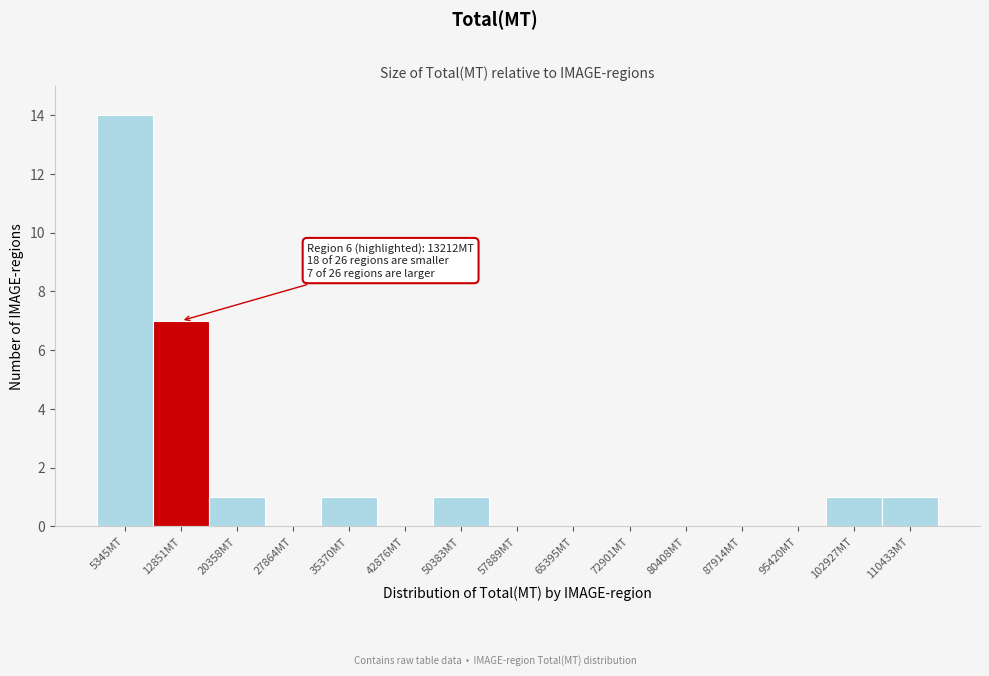

Which range on the x-axis has the tallest bar?

2000 to 9000